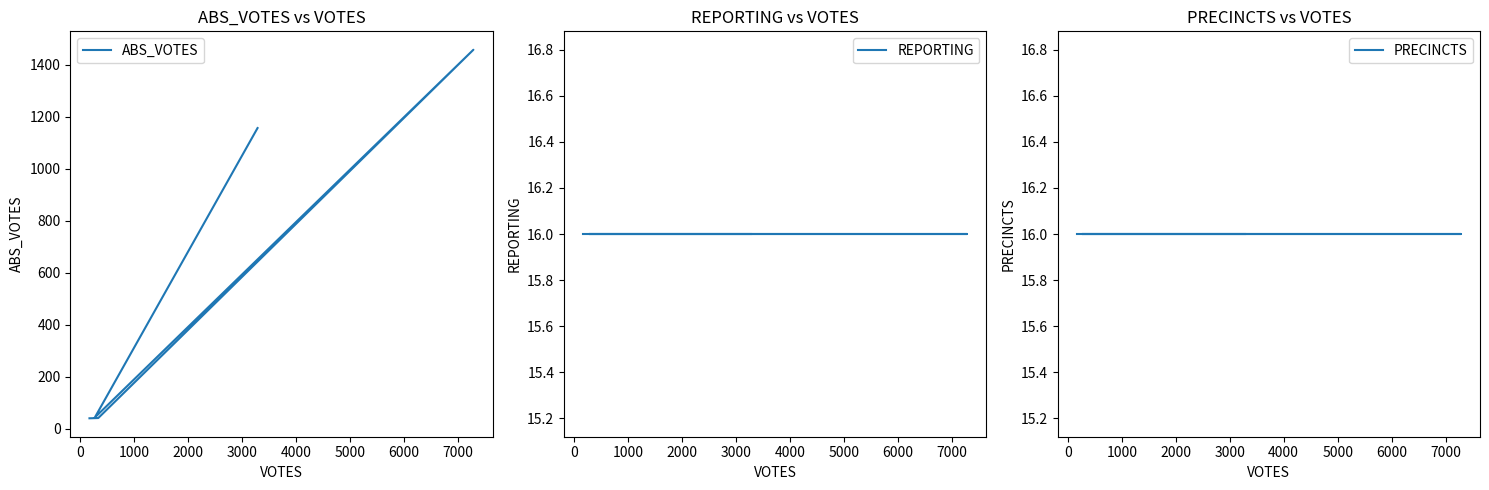

The value of PRECINCTS at 3000 is 16. True or false?

True